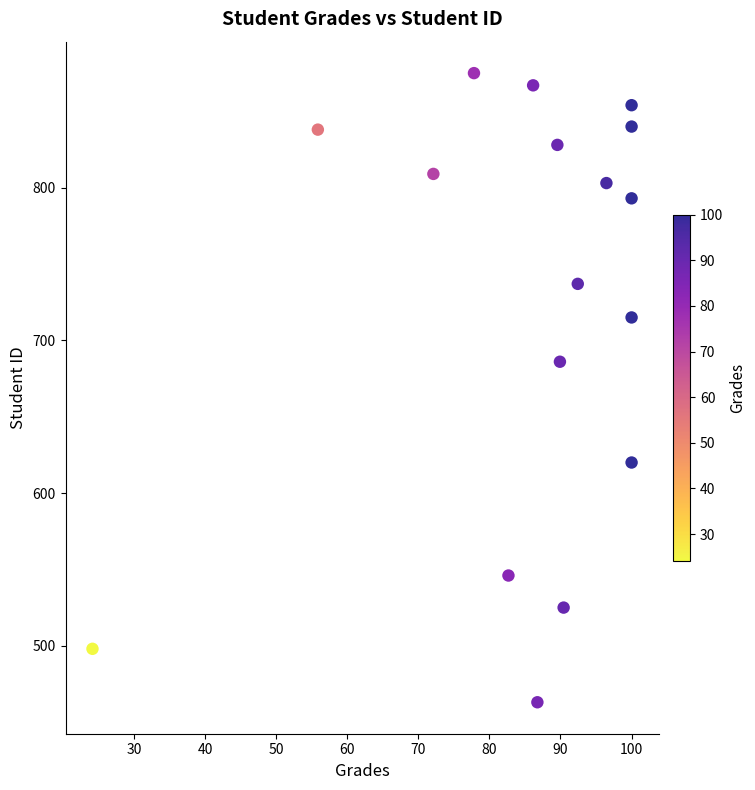

What is the range of Y values (max minus min)?

412